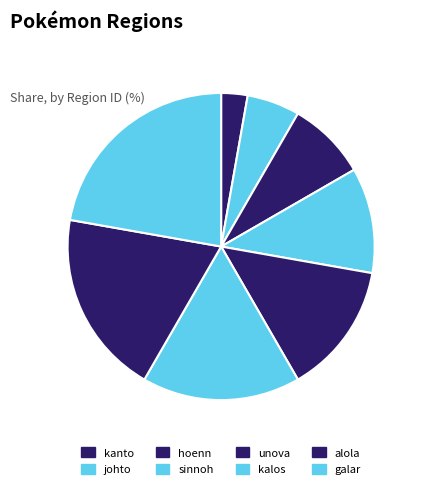

To the nearest percent, what portion does johto represent?

6%